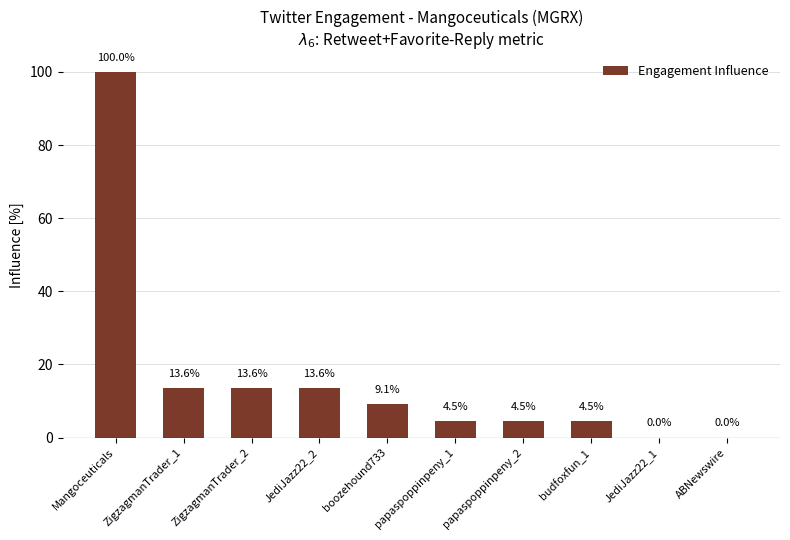

What is the maximum value shown in the chart?

100.0